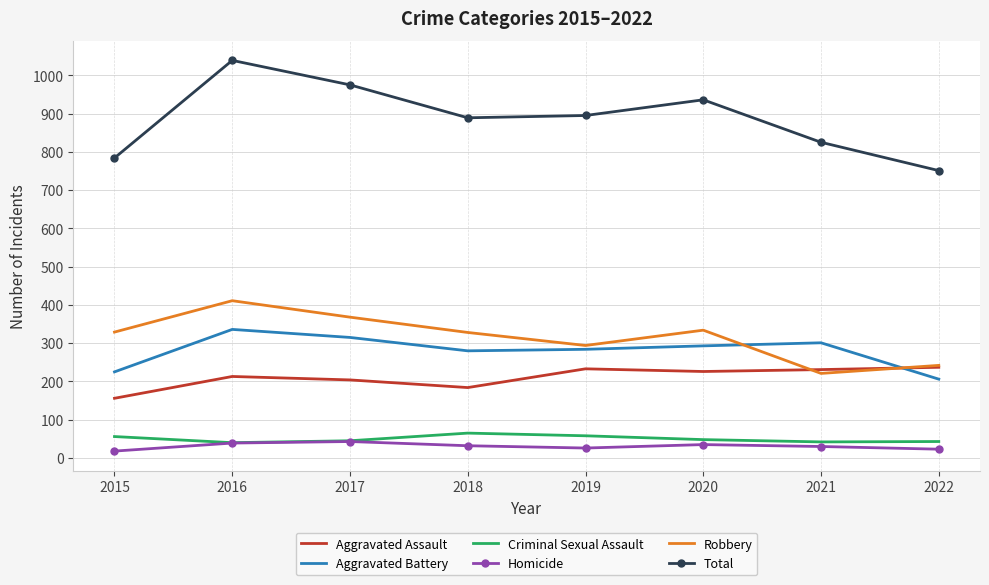

What is the maximum value shown in the chart?

1039